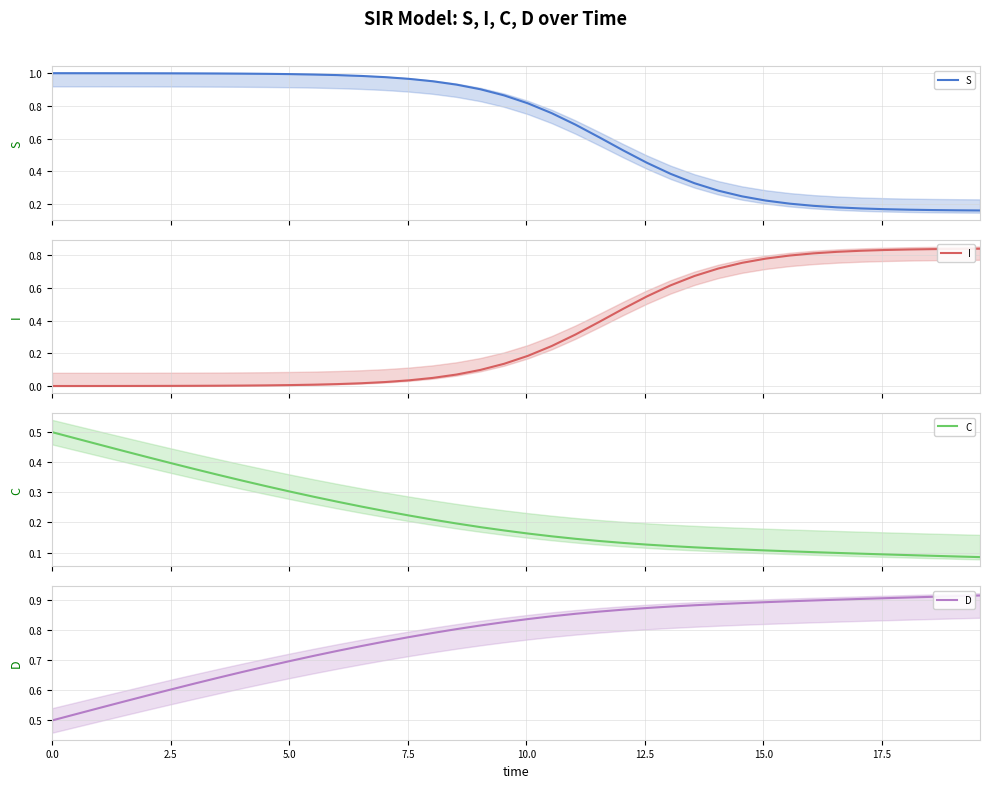

What are all the series names shown in the legend?

S, I, C, D